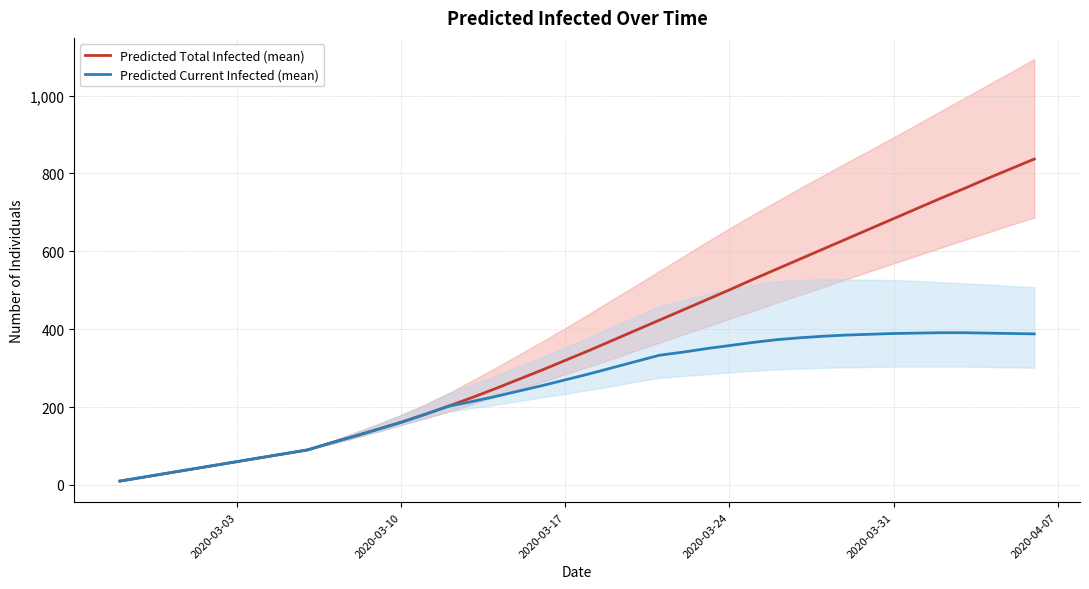

What is the maximum value for Predicted Current Infected (mean)?

391